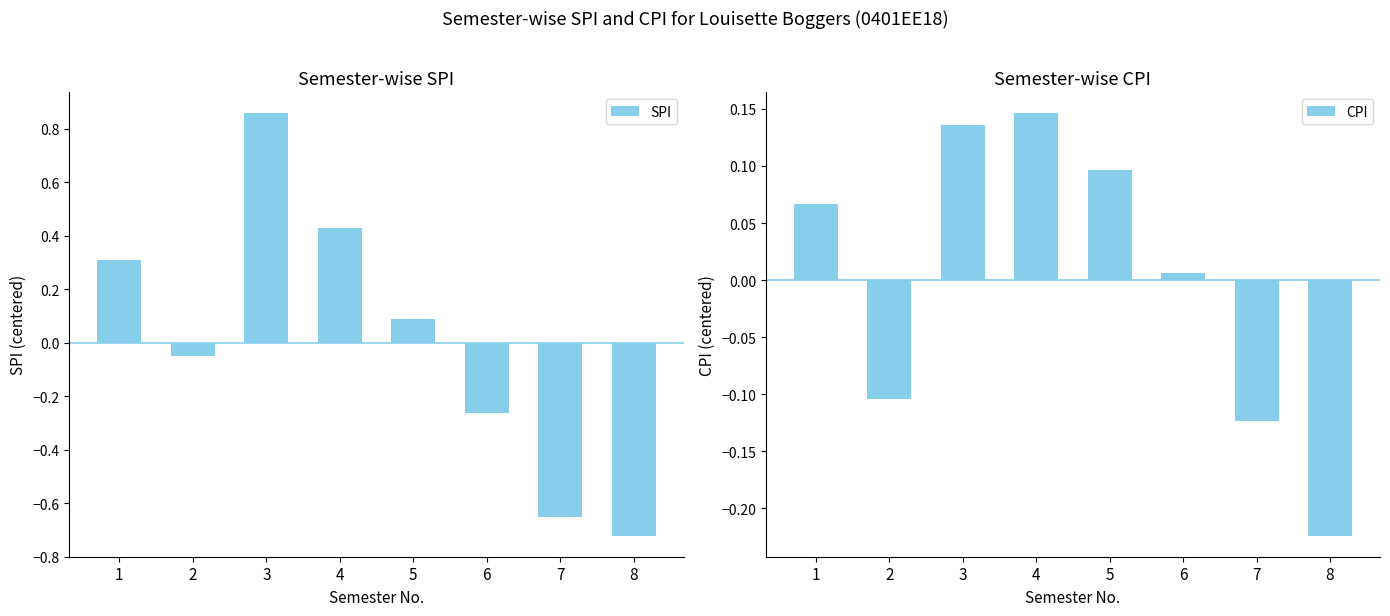

What is the value of the CPI bar at the 7th from the left?

-0.1